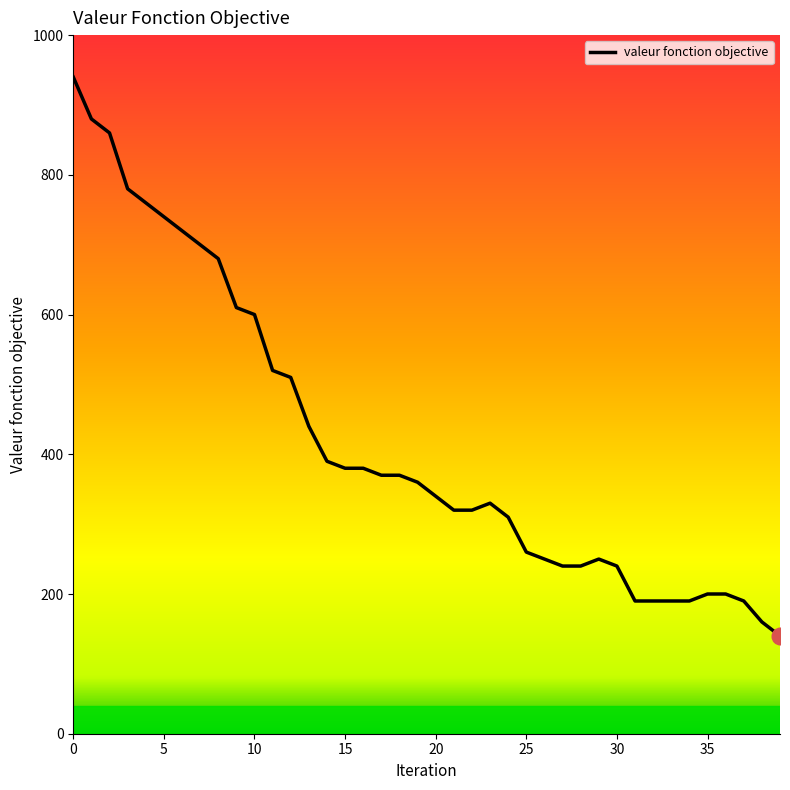

What is the change in value from 24 to 29?

-60